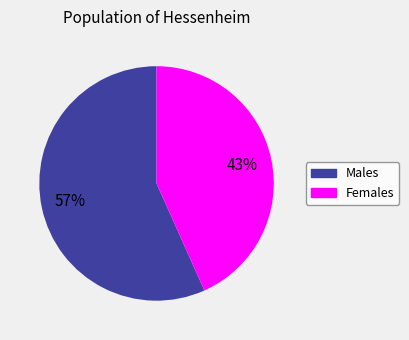

Is there a majority slice in this chart?

Yes